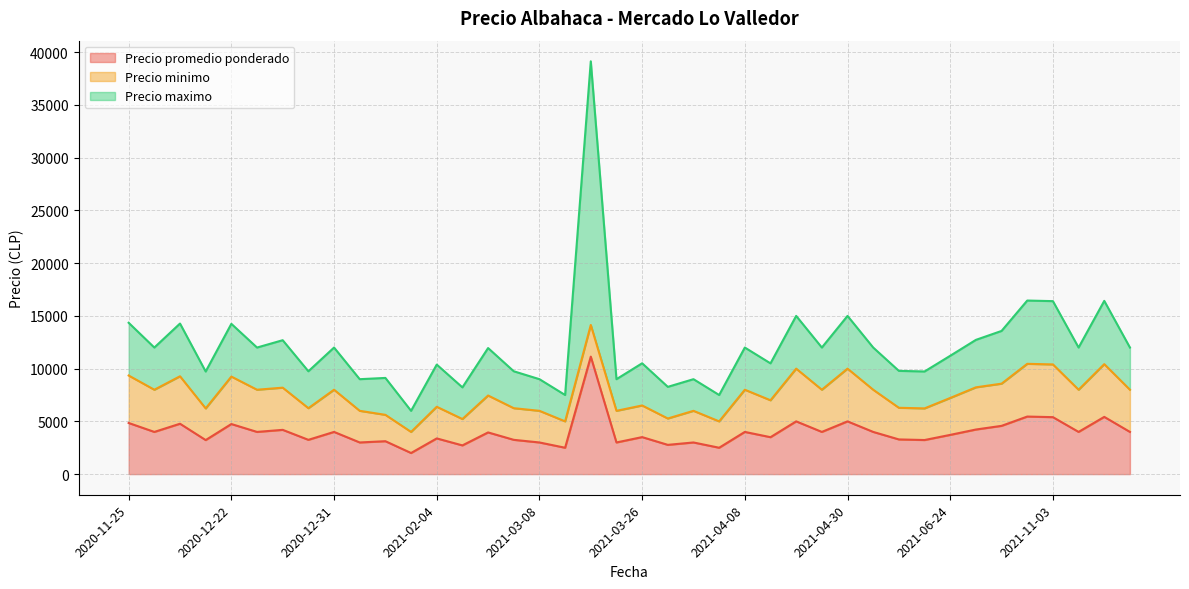

Between 2021-03-19 and 2021-03-03, which is larger?

2021-03-19